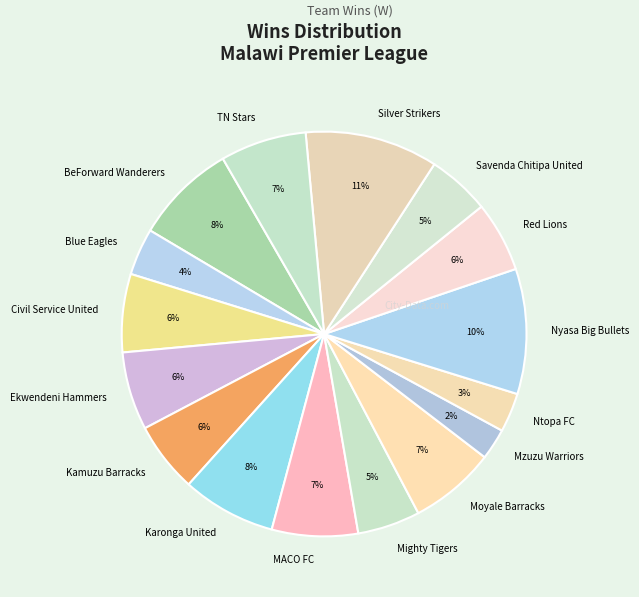

Does Savenda Chitipa United represent more than half of the total?

No